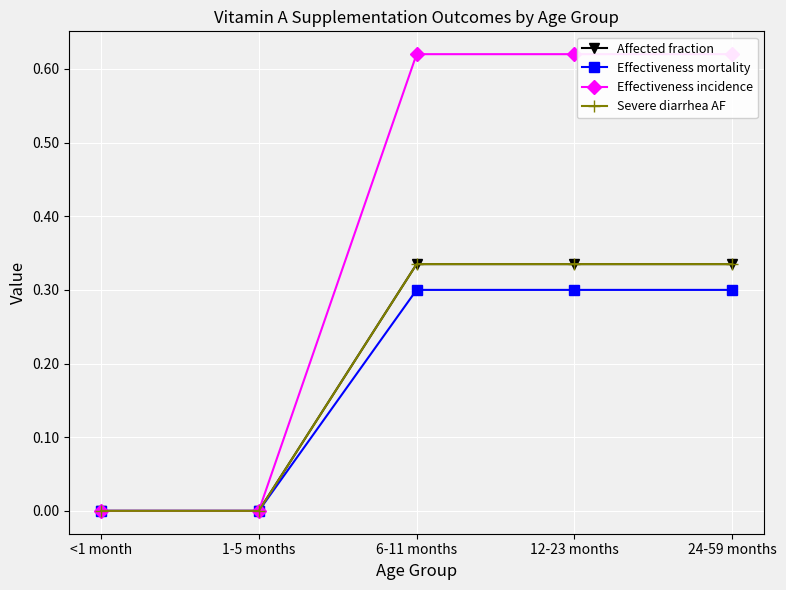

What position from the left is 1-5 months?

2